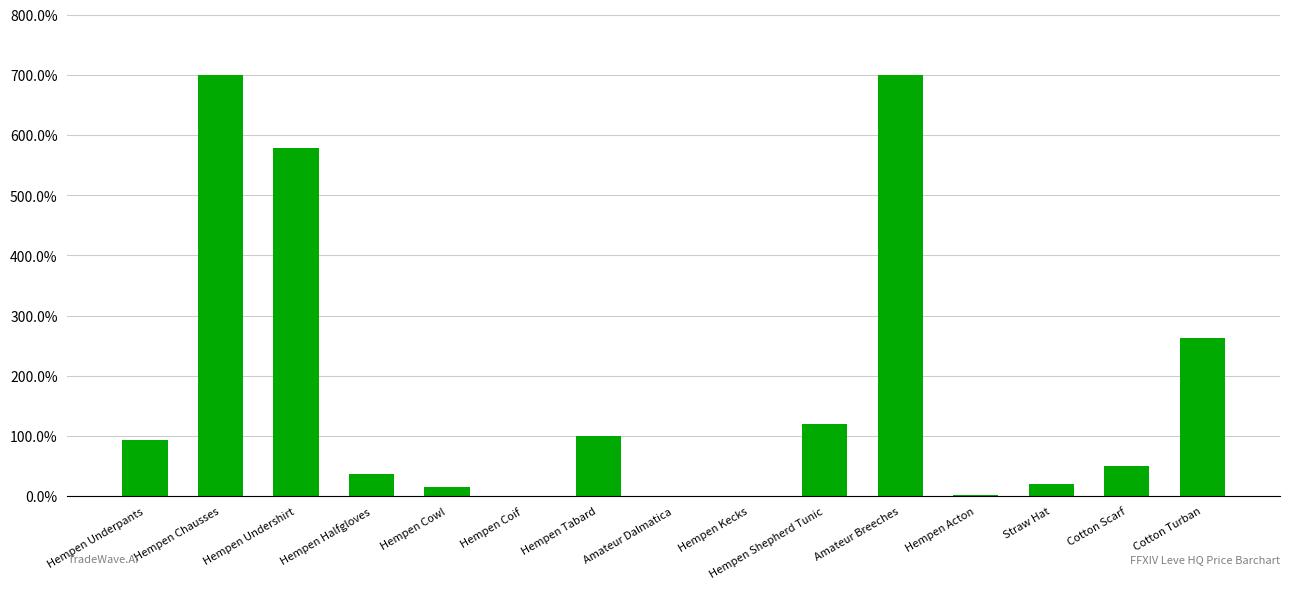

Reading left to right, extract all data points from this chart.

0.9	7.0	5.8	0.4	0.1	0.0	1.0	0.0	0.0	1.2	7.0	0.0	0.2	0.5	2.6